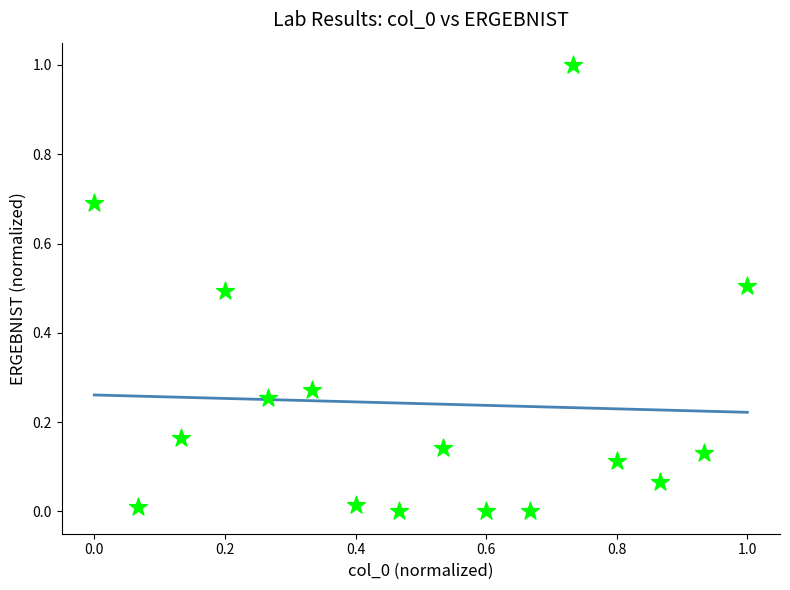

What is the range of Y values (max minus min)?

1.0